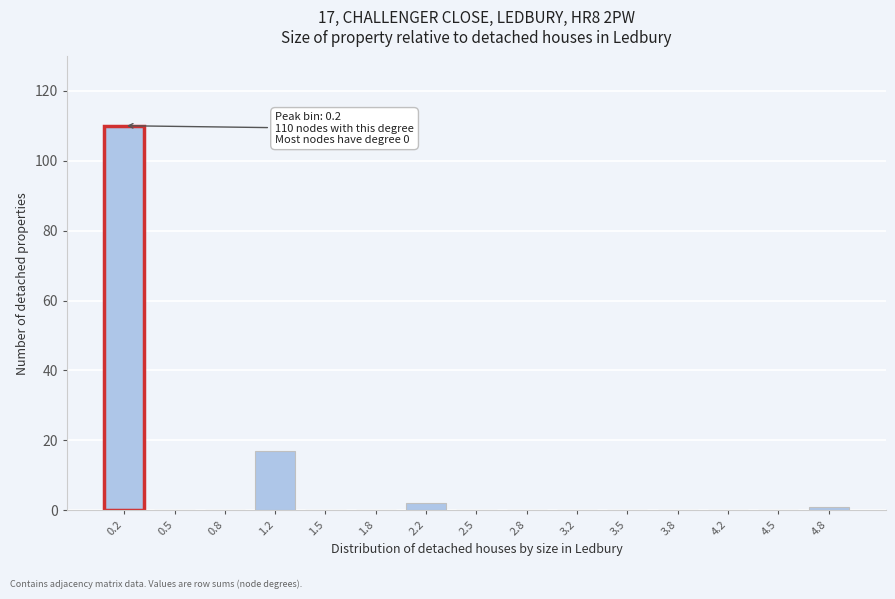

Reading left to right, list all the values displayed in this chart.

0.2=110	0.5=0	0.8=0	1.2=17	1.5=0	1.8=0	2.2=2	2.5=0	2.8=0	3.2=0	3.5=0	3.8=0	4.2=0	4.5=0	4.8=1